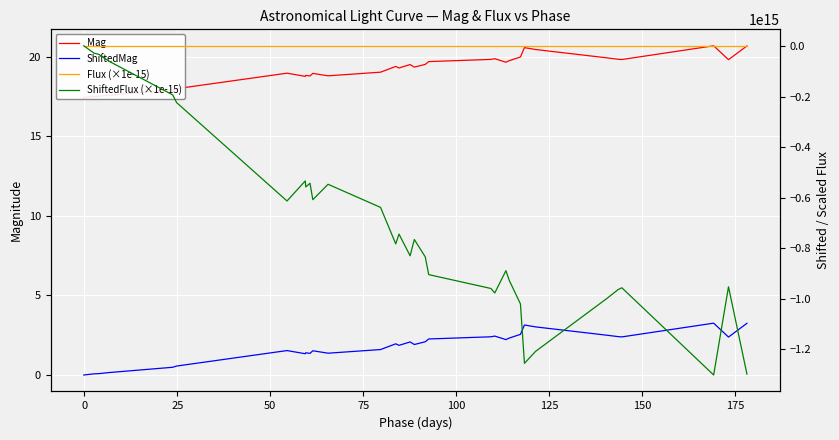

True or false: ShiftedMag and ShiftedFlux (×1e-15) cross at least once.

True